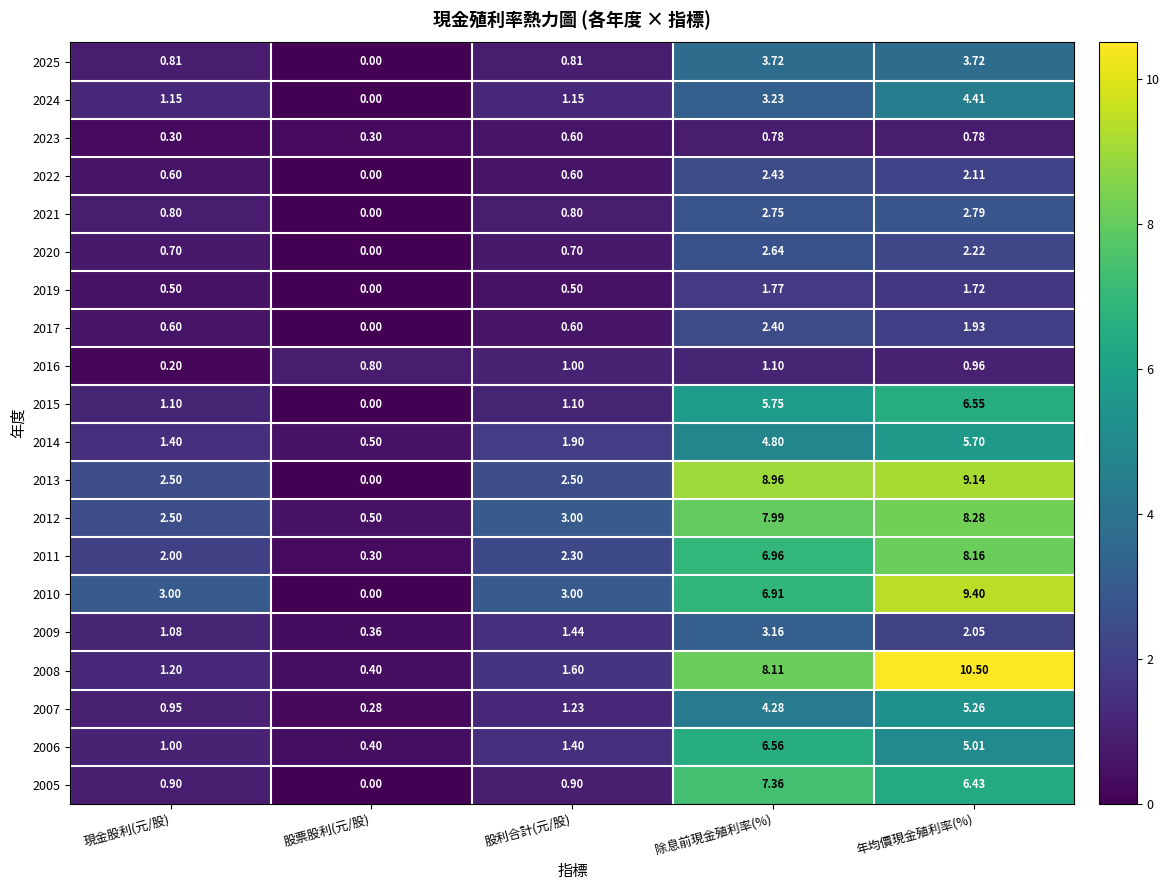

Which series has the largest total across all categories?

2013